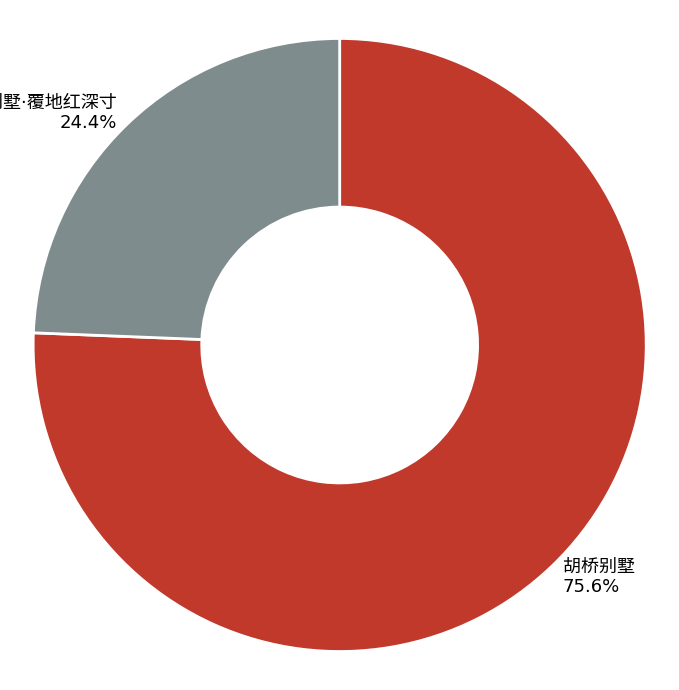

Is there a majority slice in this chart?

Yes